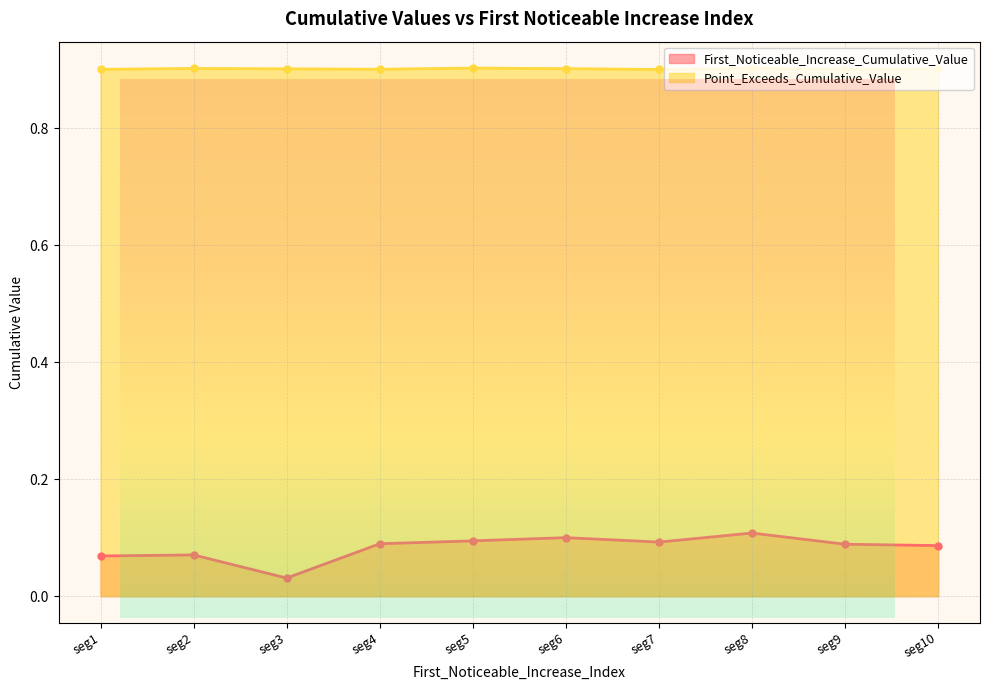

Which series has the widest spread of values?

First_Noticeable_Increase_Cumulative_Value